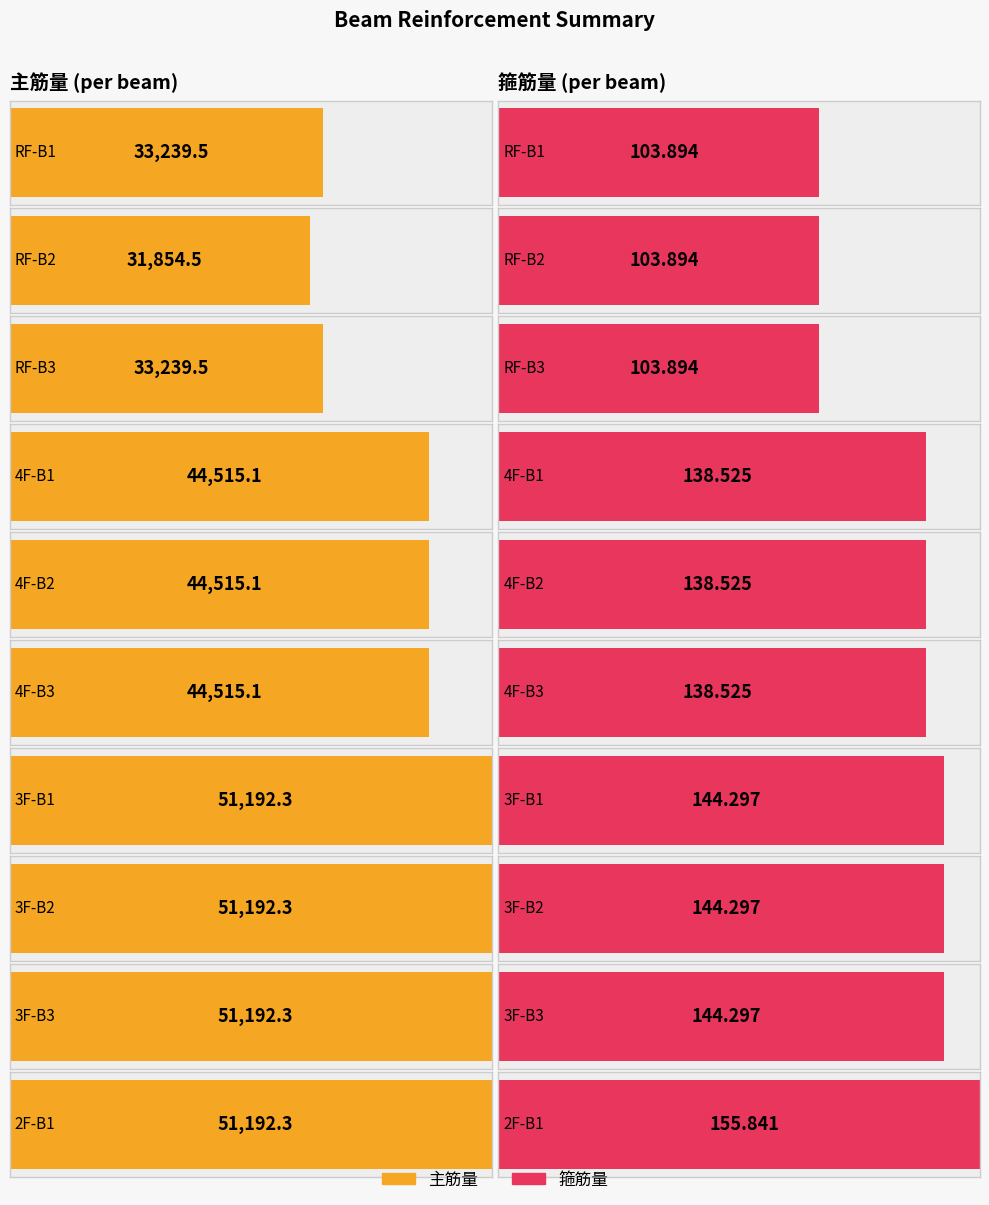

Reading right to left, what are all the values shown in this chart?

主筋量: 51192.3	51192.3	51192.3	51192.3	44515.1	44515.1	44515.1	33239.5	31854.5	33239.5
箍筋量: 155.8	144.3	144.3	144.3	138.5	138.5	138.5	103.9	103.9	103.9